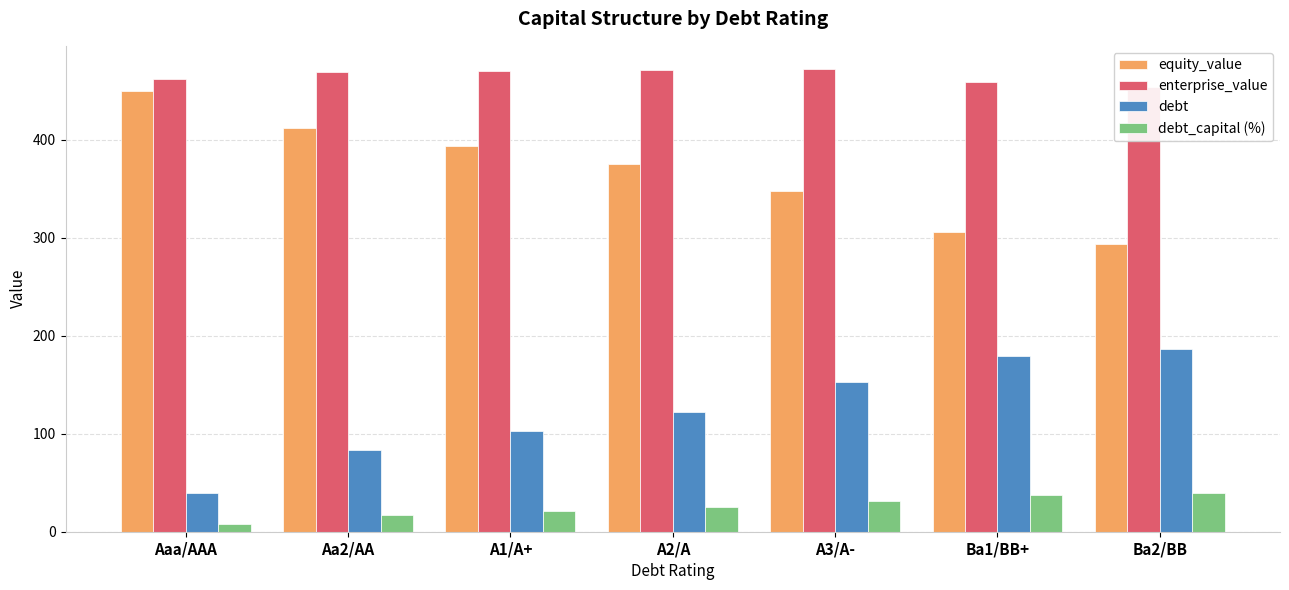

At which category is the sum across all series the highest?

A3/A-